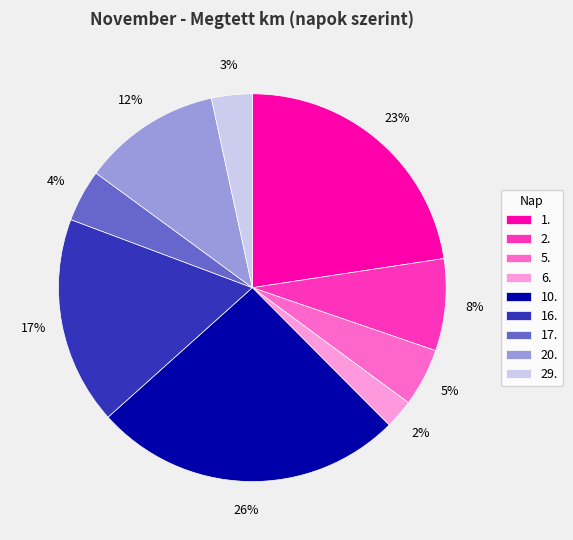

To the nearest percent, what is the difference between the 10. and 2. slice percentages?

18%